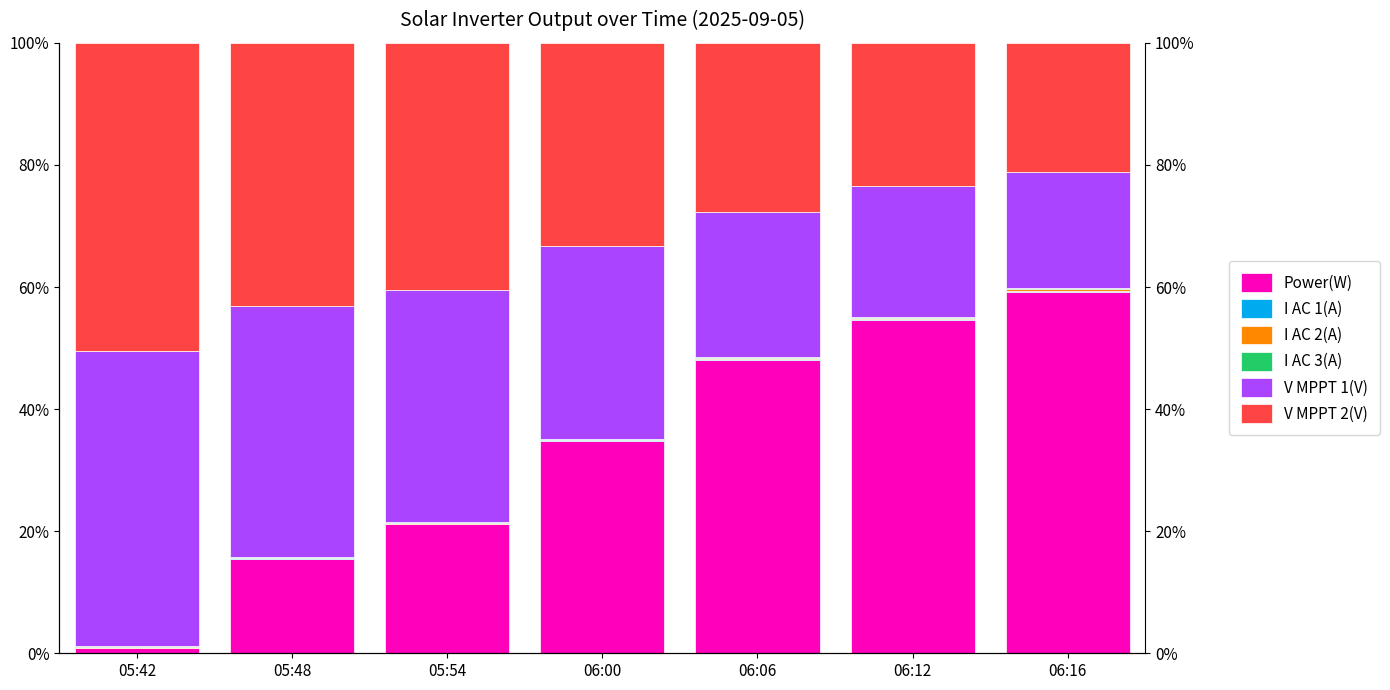

What is the value of the V MPPT 2(V) bar at the 3rd from the left?

40.5